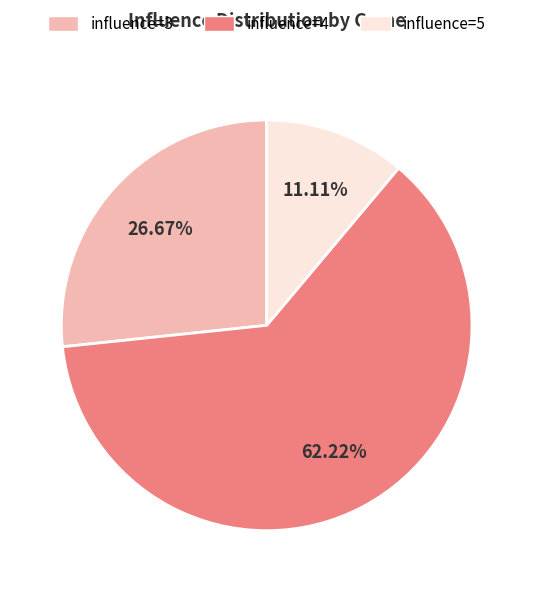

Does any single category account for the majority?

Yes